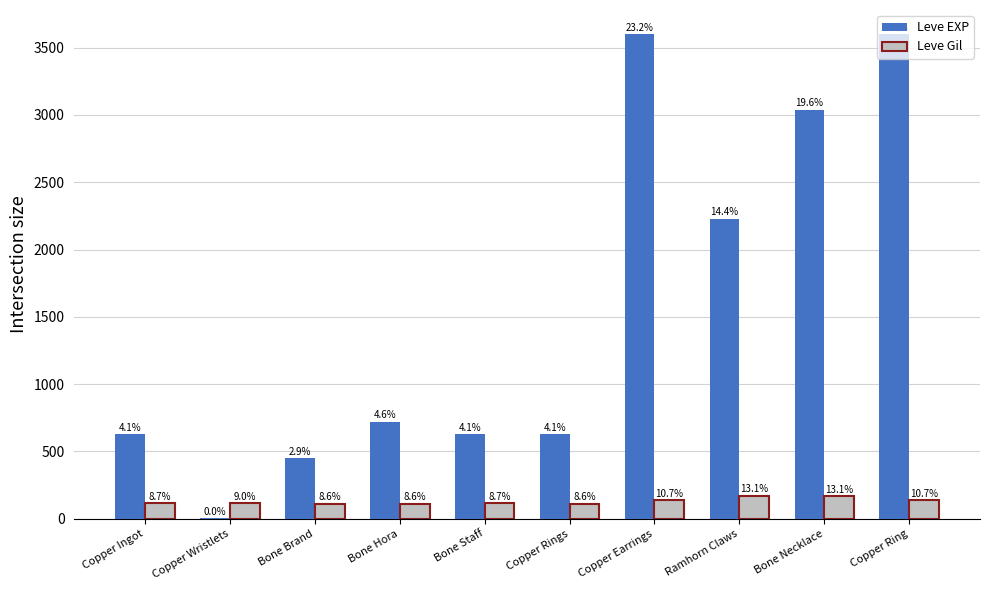

Where is Leve EXP nearest to the value 1800?

Ramhorn Claws